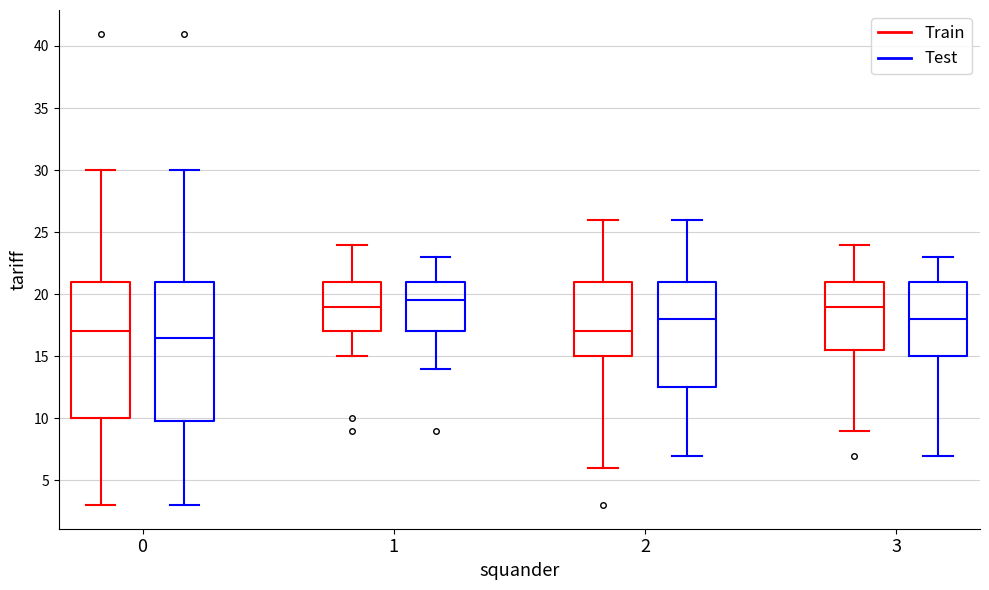

Where does the lower whisker of the box for 3 (Train) end on the y-axis? The values are not printed on the chart, so give them approximately, as read against the axis.

9.0